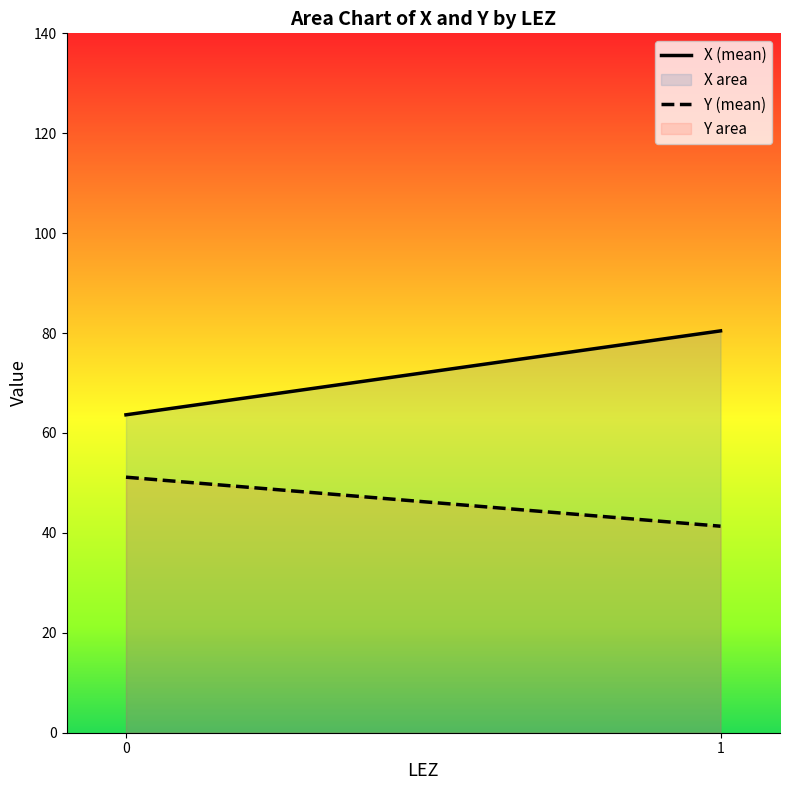

List the series in order of their overall mean, lowest first.

Y (mean), X (mean)